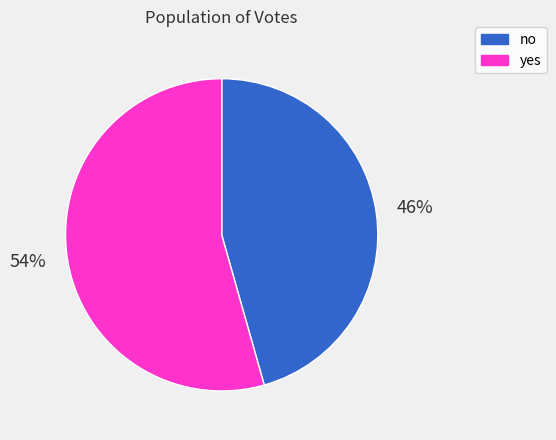

How many slices are in this pie chart?

2